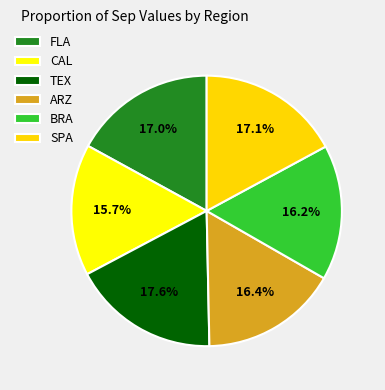

What portion of the pie excludes FLA?

83.0%